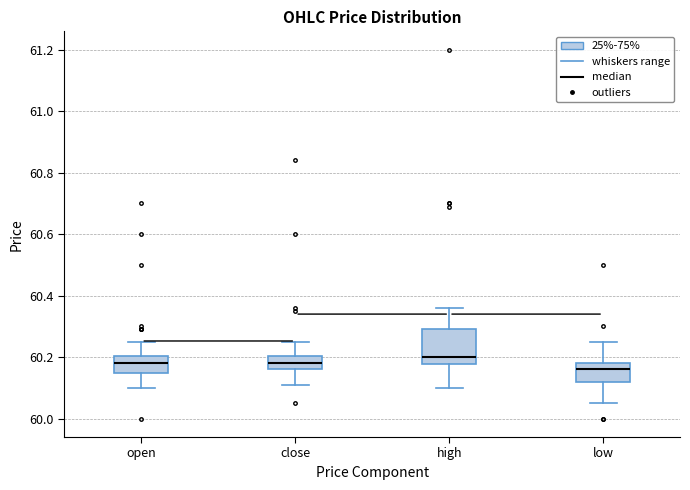

Which box is the tallest, from its lower edge to its upper edge?

high